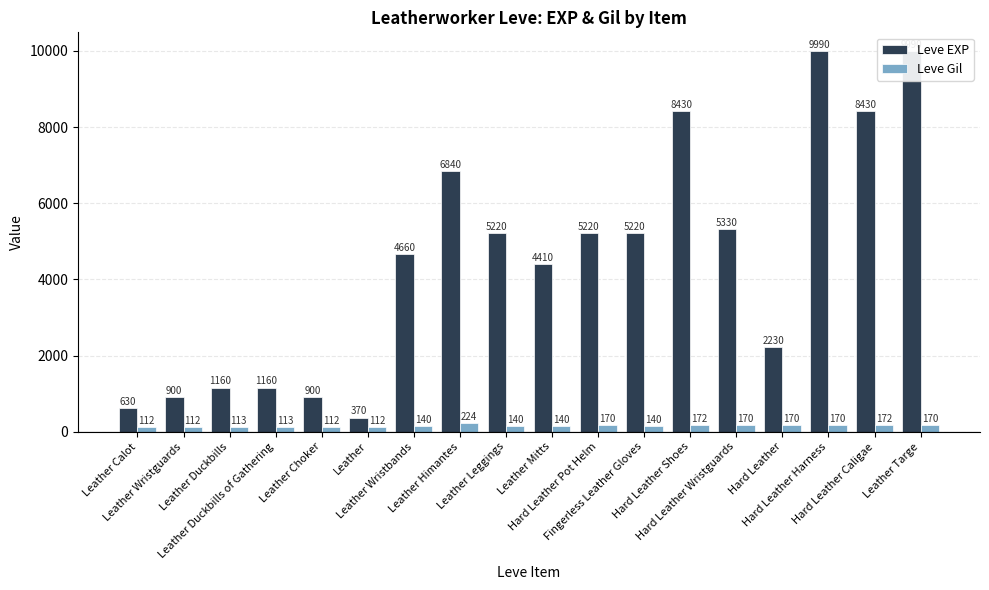

Which category has the highest value across all series?

Hard Leather Harness